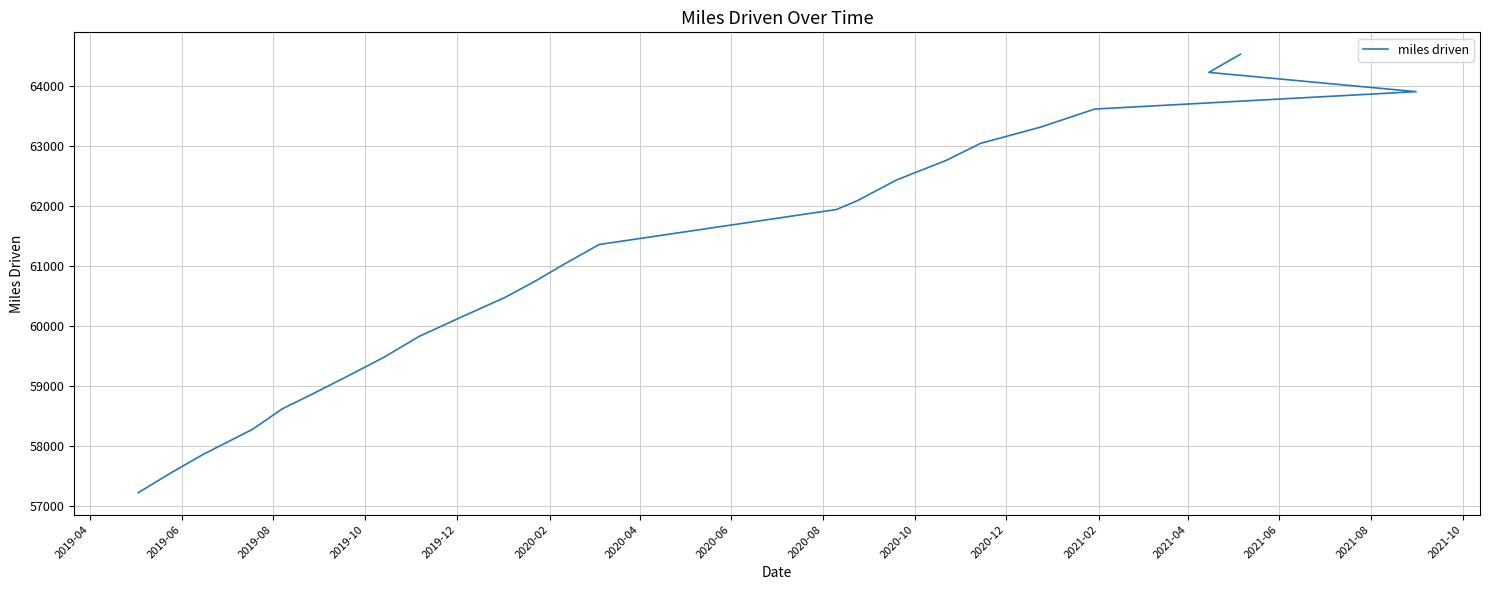

How many data points are above 61033?

11